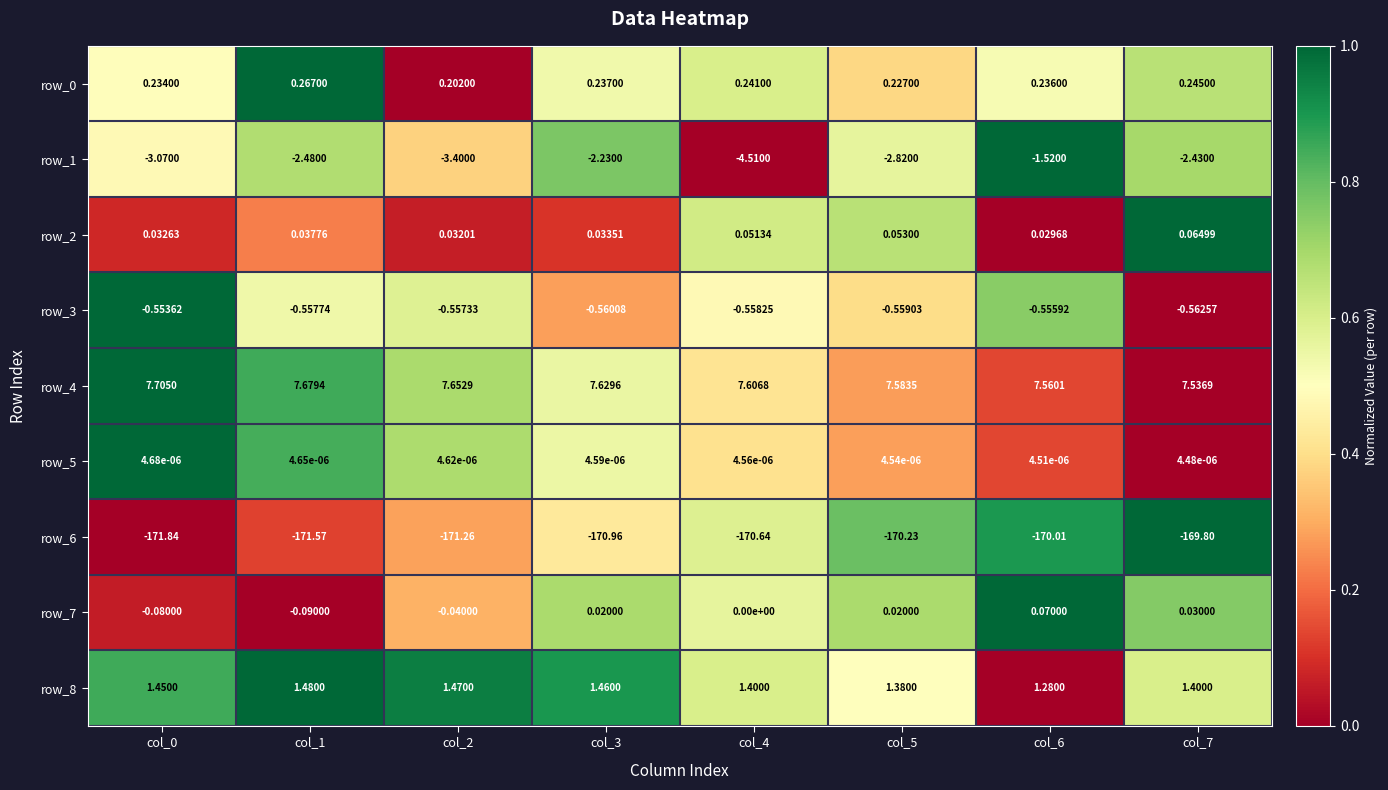

Which series has the largest total across all categories?

row_4